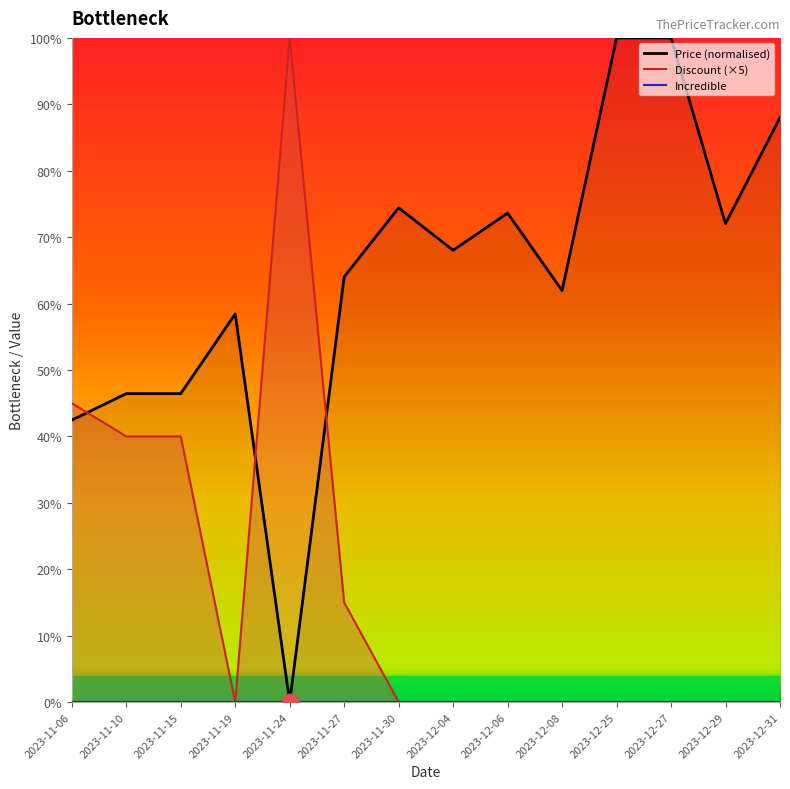

How many lines are shown in the chart?

3